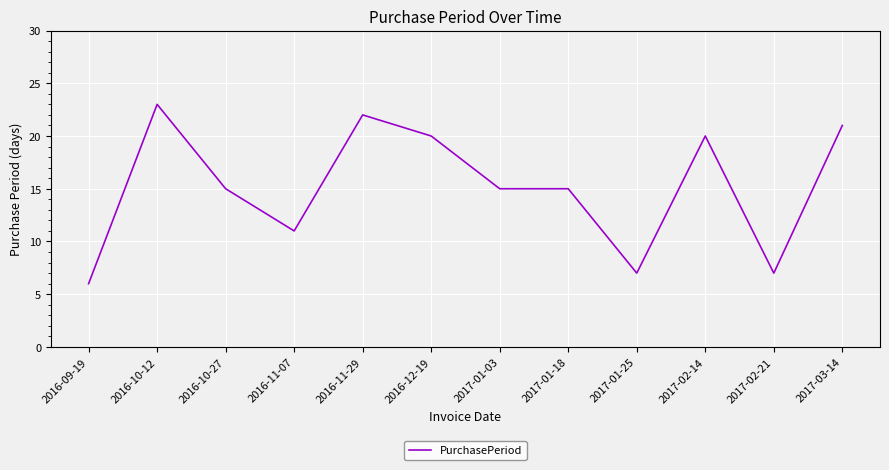

What is the average value?

15